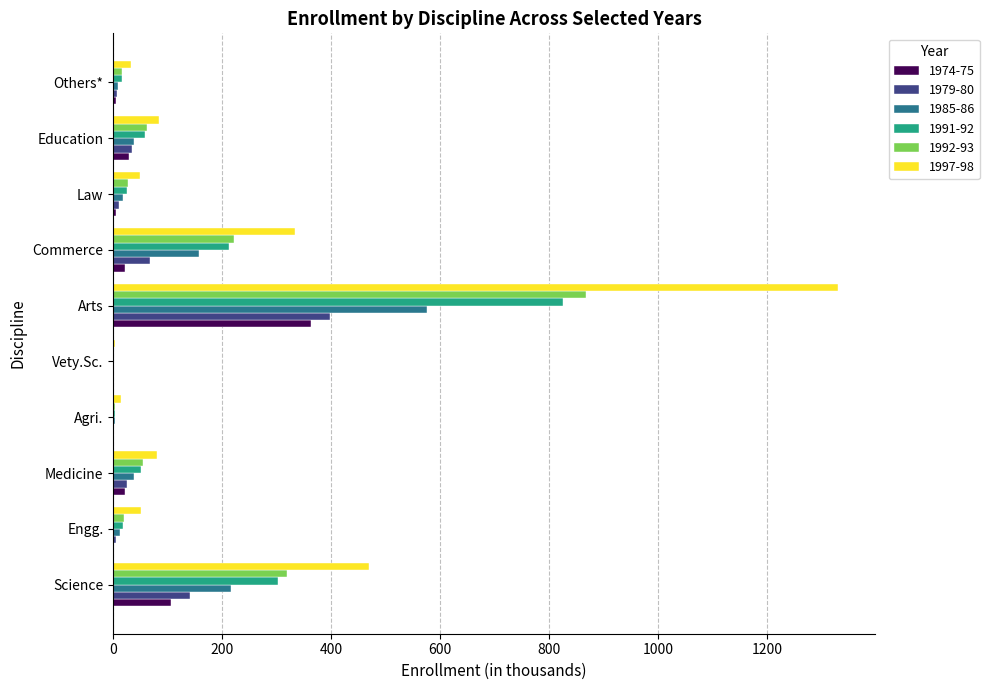

At which label is 1992-93 closest to 434?

Science